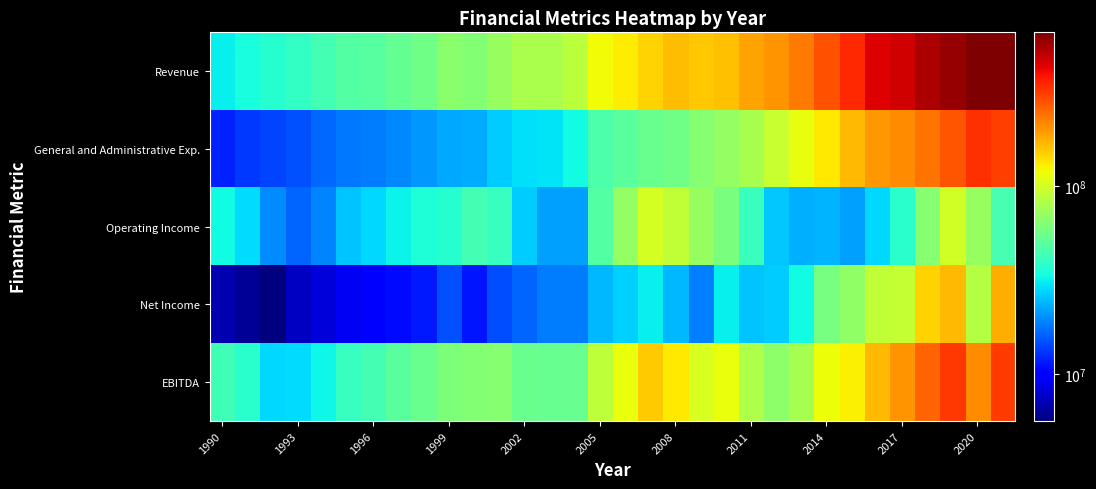

List the series in order of their peak value, lowest first.

Operating Income, Net Income, EBITDA, General and Administrative Exp., Revenue